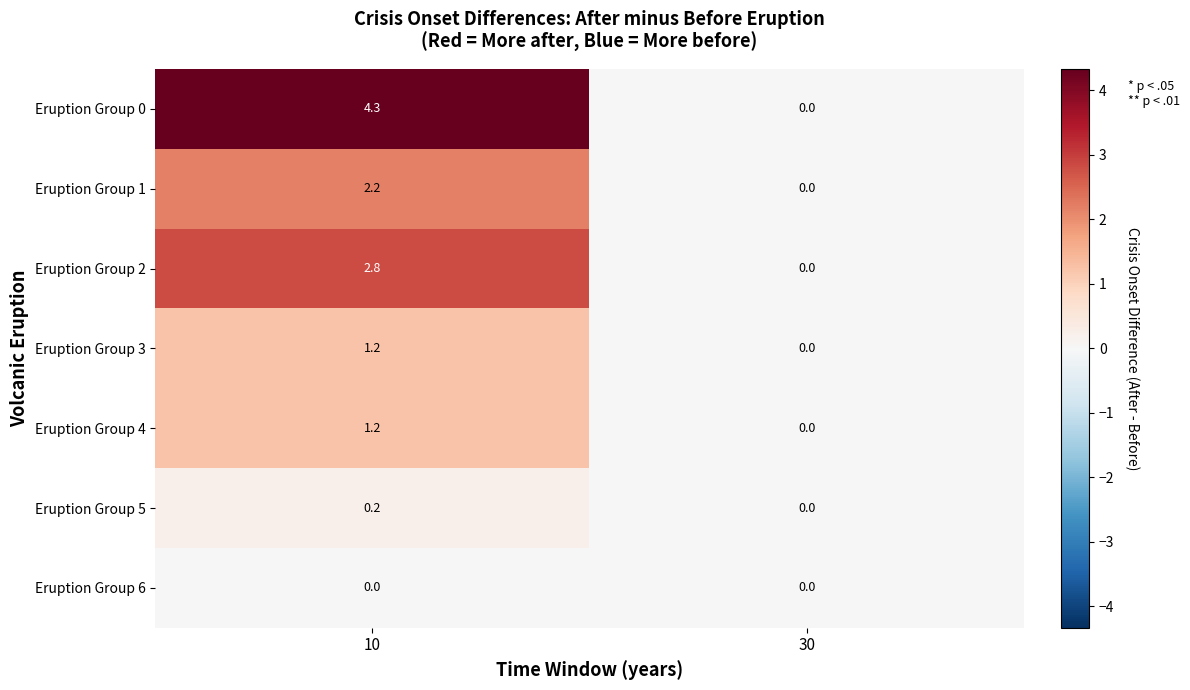

Reading left to right, what are all the values shown in this chart?

Eruption Group 0: 10=4.3	30=0.0
Eruption Group 1: 10=2.2	30=0.0
Eruption Group 2: 10=2.8	30=0.0
Eruption Group 3: 10=1.2	30=0.0
Eruption Group 4: 10=1.2	30=0.0
Eruption Group 5: 10=0.2	30=0.0
Eruption Group 6: 10=0.0	30=0.0